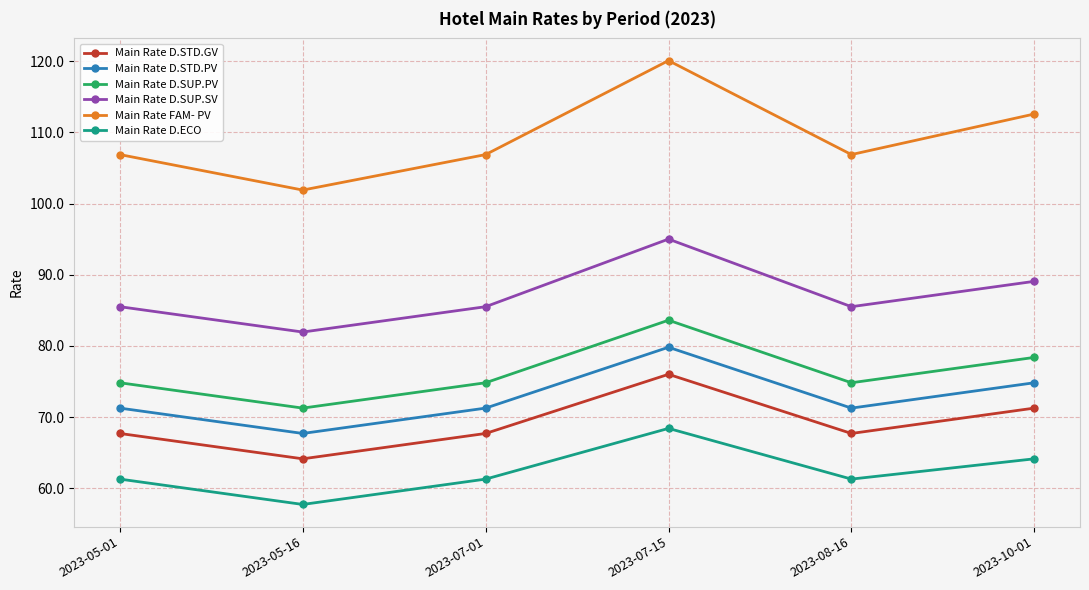

At which label does Main Rate D.STD.PV reach its peak?

2023-07-15